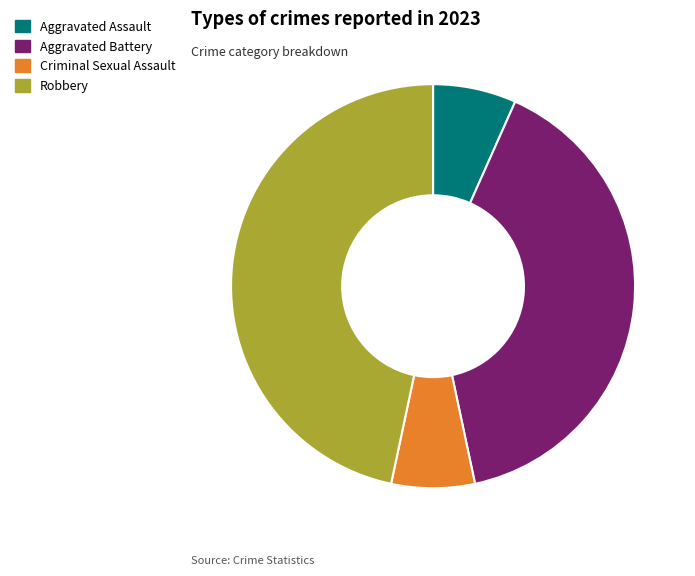

Which has a higher value, Aggravated Assault or Aggravated Battery?

Aggravated Battery